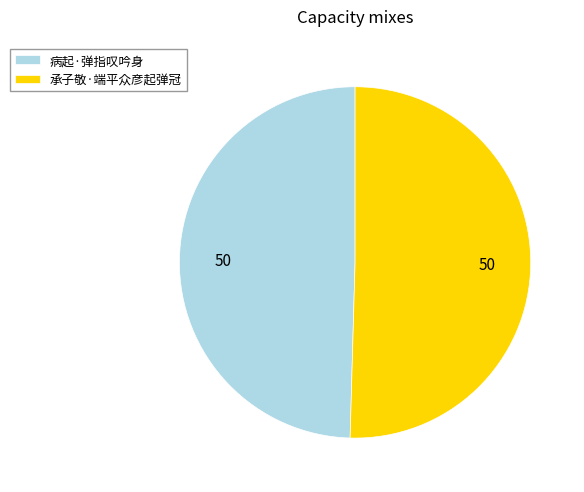

Rank the categories by value from lowest to highest.

病起·弹指叹吟身, 承子敬·端平众彦起弹冠